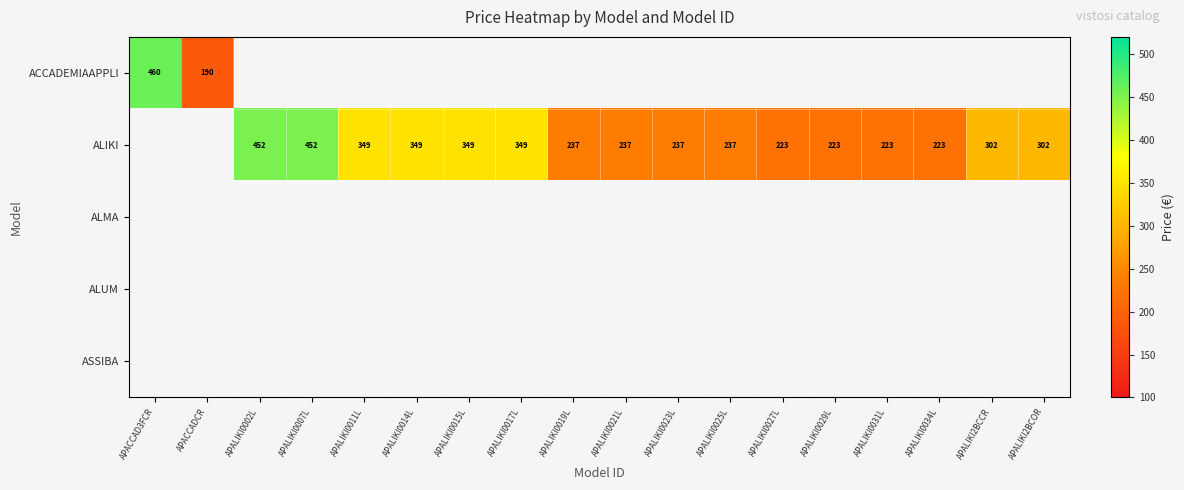

Is it true that ALIKI equals 202 at APALIKI2BCCR?

False